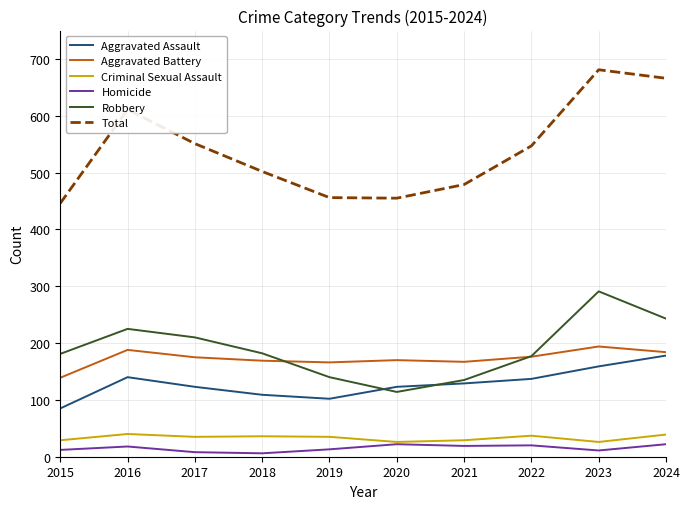

True or false: Criminal Sexual Assault and Aggravated Battery cross at least once.

False